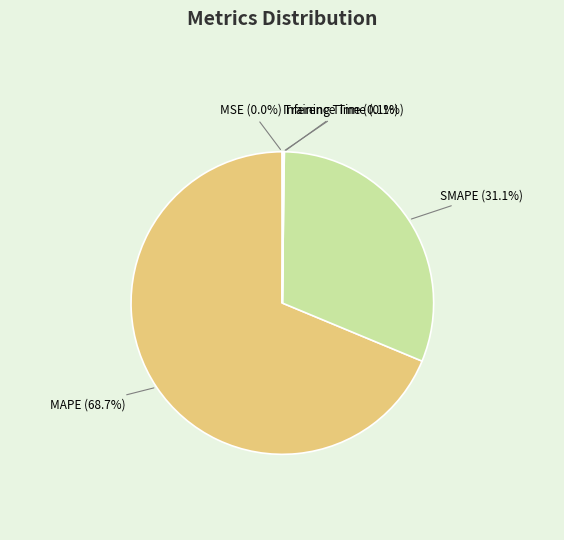

Which category has the biggest portion of the pie?

MAPE